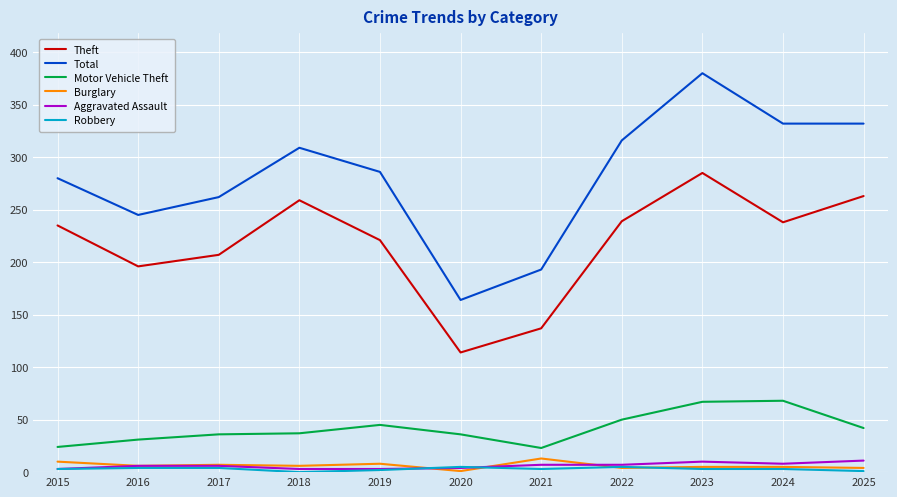

Is the value of Motor Vehicle Theft at 2022 greater than the value of Total at 2021?

No